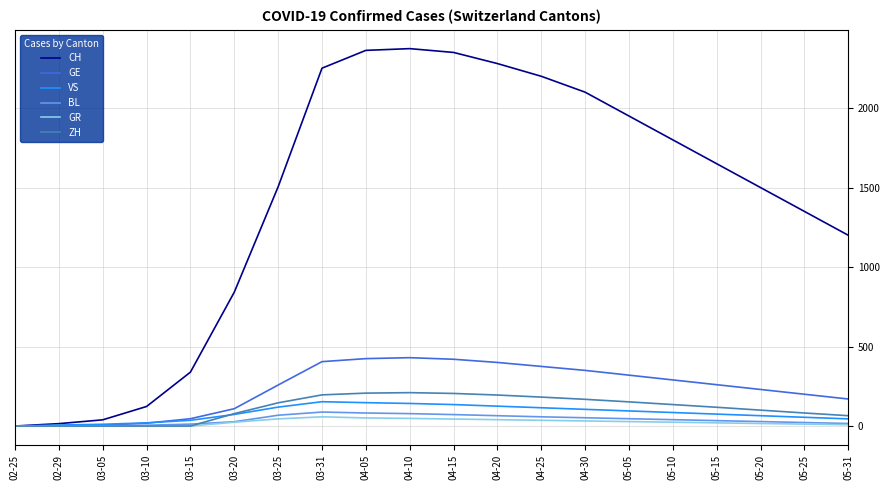

Between 04-20 and 05-20, which series saw the biggest shift?

CH